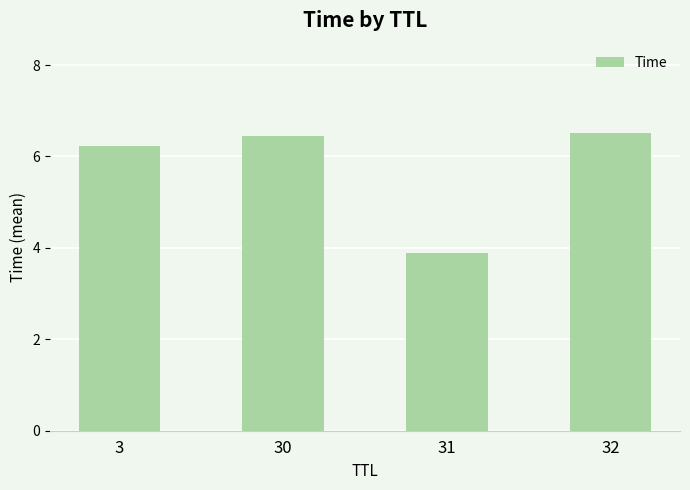

Reading left to right, what are all the values shown in this chart?

3=6.2	30=6.5	31=3.9	32=6.5